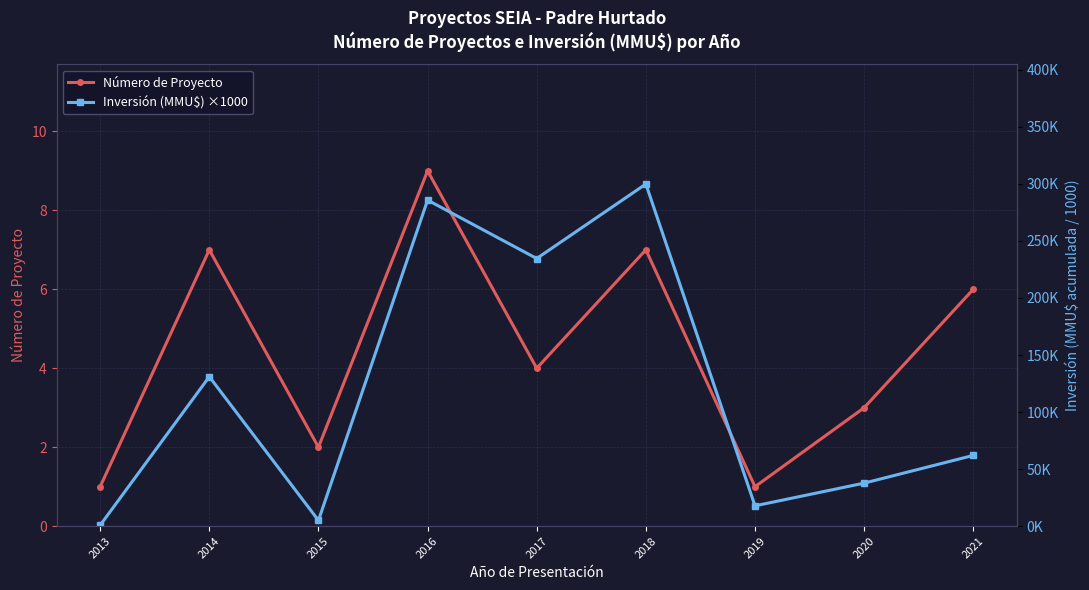

Which label corresponds to the smallest value in the chart?

2013